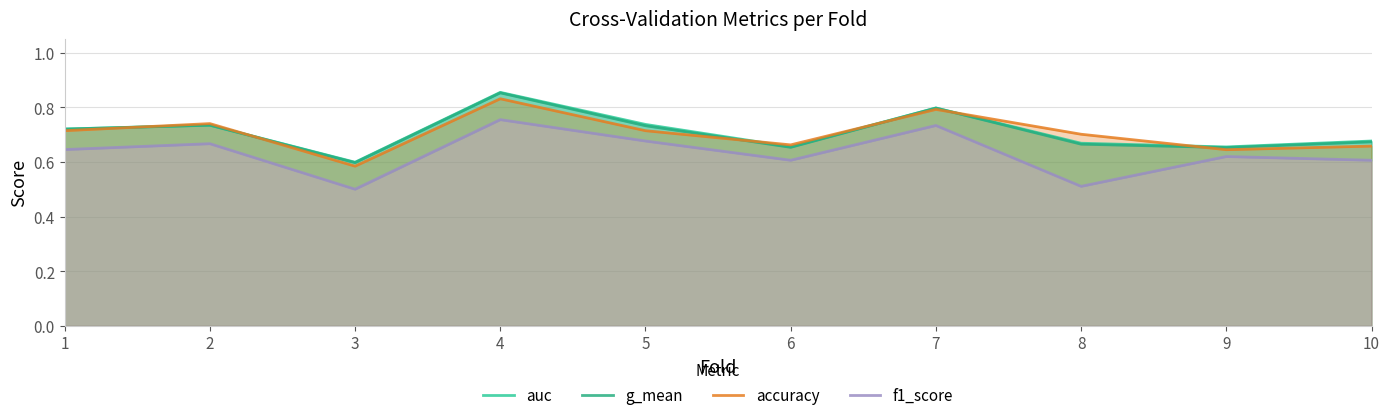

What is the value of the f1_score point at the 7th from the left?

0.7